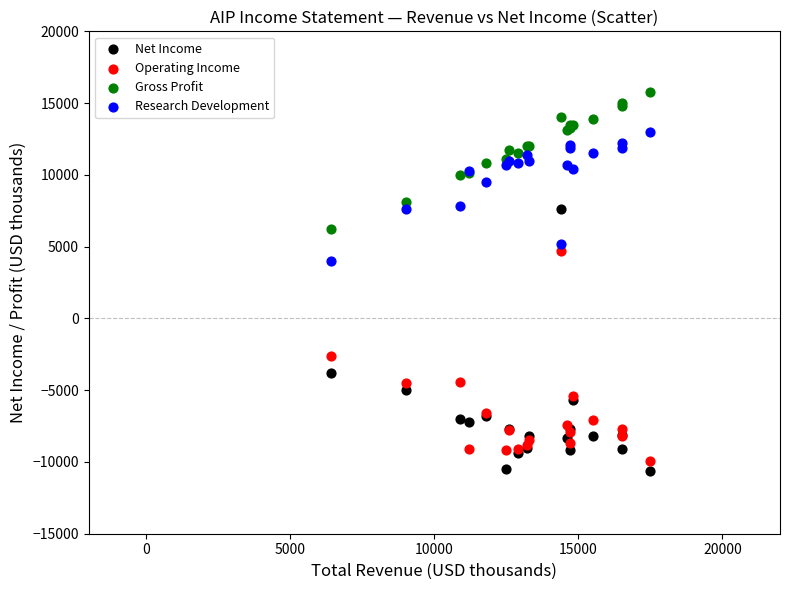

Across all series, what Y value is closest to 2600?

4000